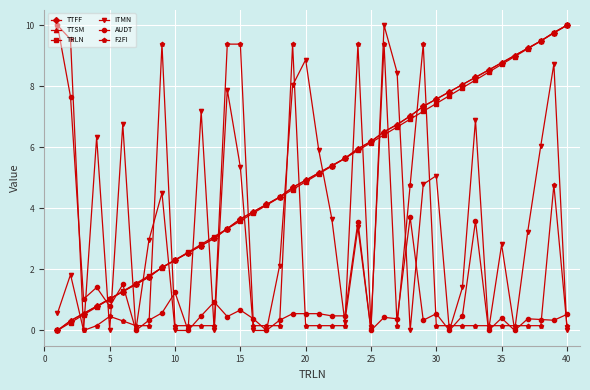

Does the chart have visible grid lines?

Yes